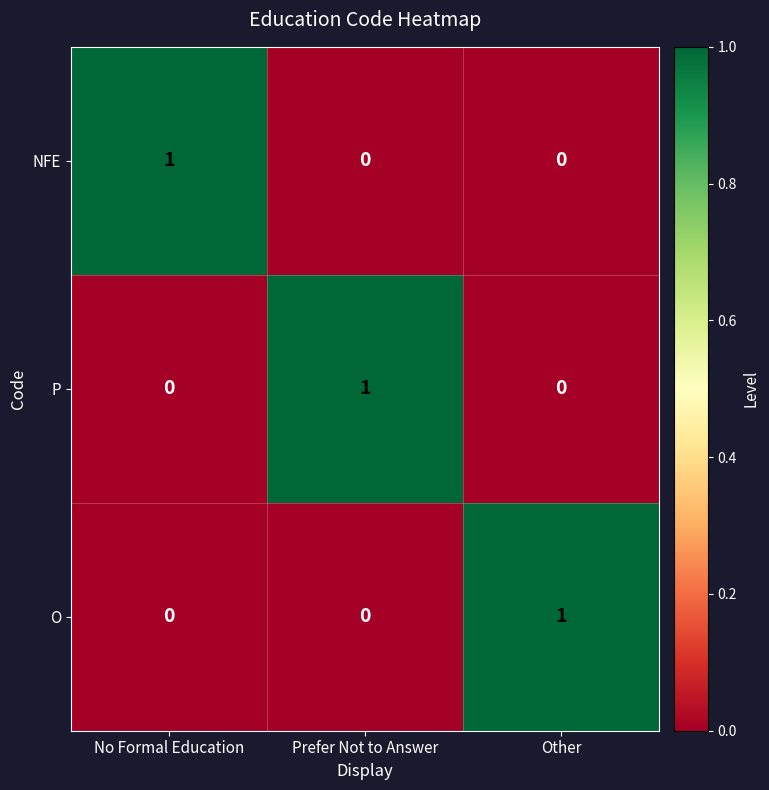

Is it true that NFE equals 0 at Prefer Not to Answer?

True